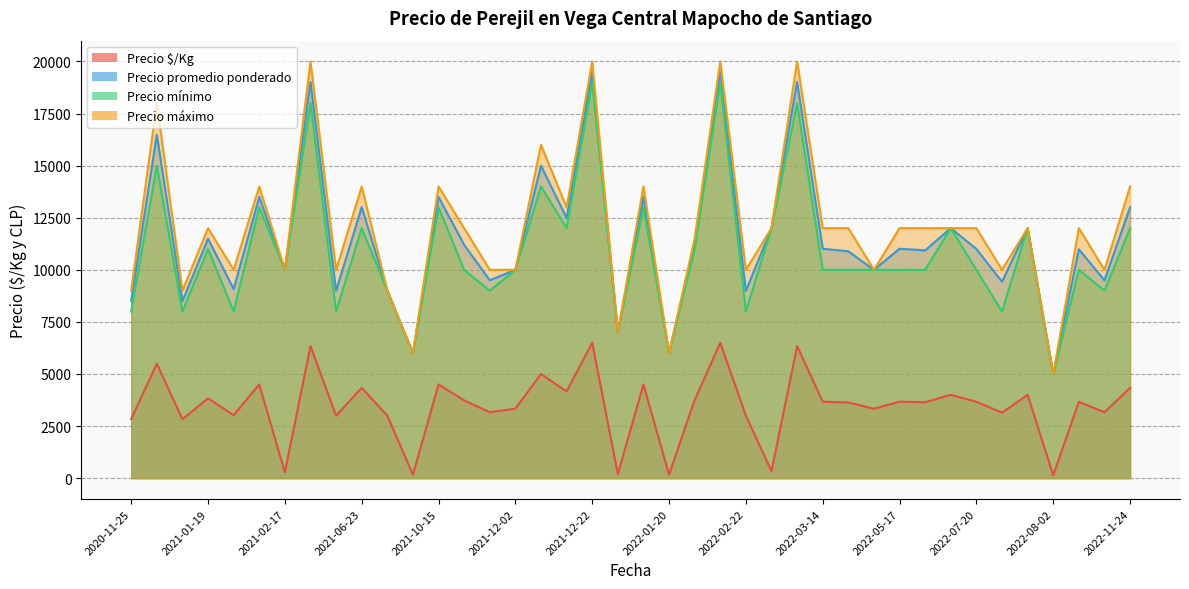

What is the total value across all series at 2021-02-17?

30278